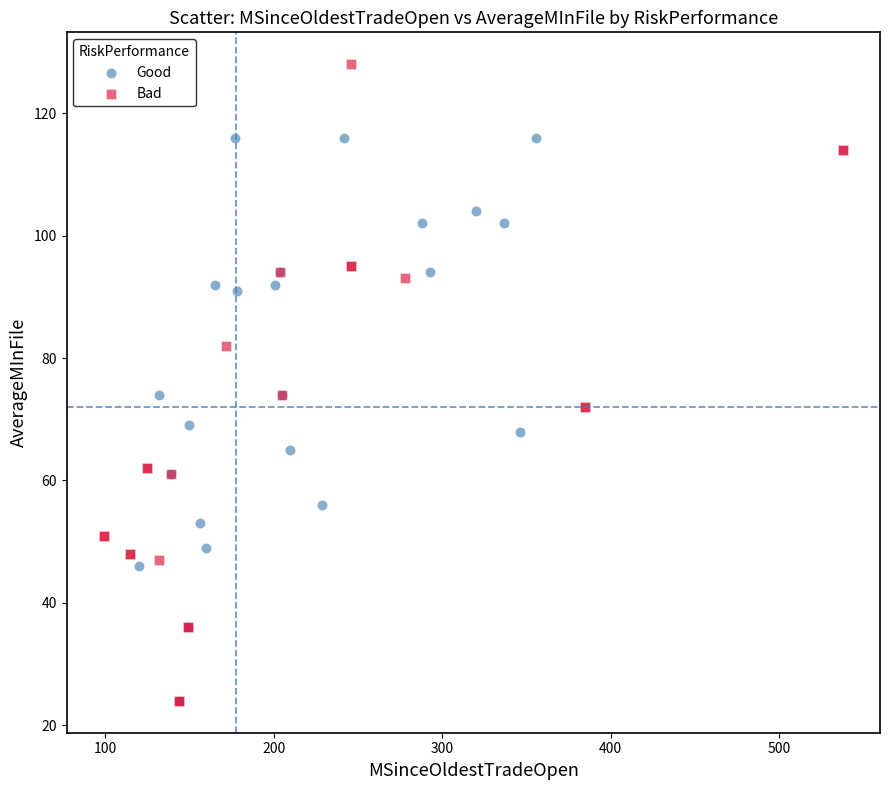

Which series has the widest spread of Y values?

Bad